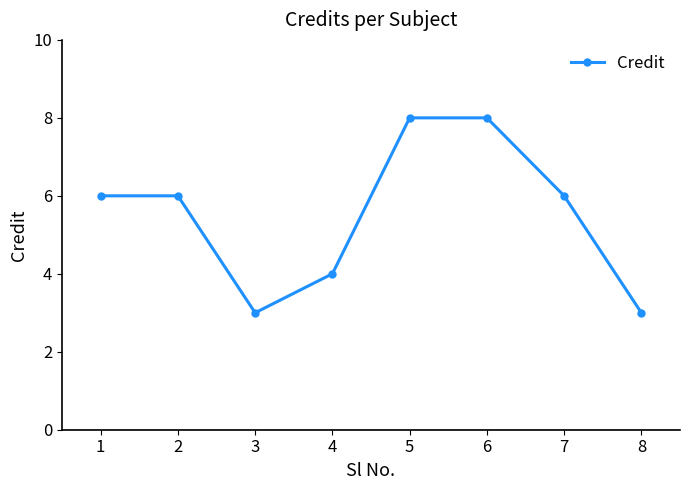

Does the chart display data point markers on the line(s)?

Yes